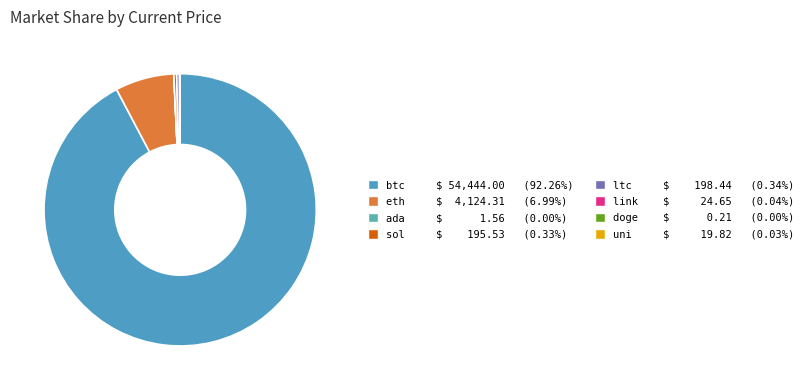

What is the largest slice in the pie chart?

btc